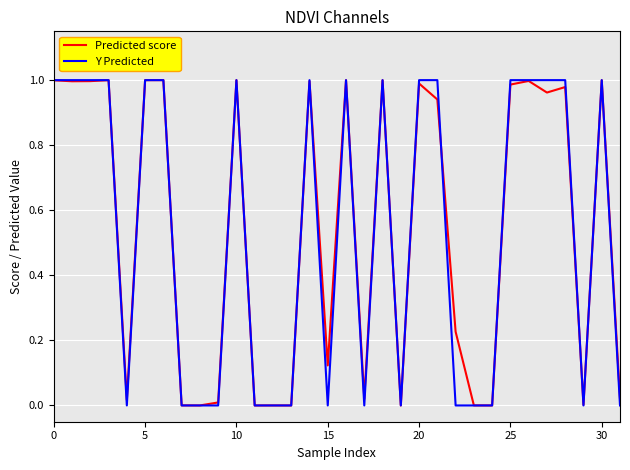

Which series has the widest spread of values?

Y Predicted